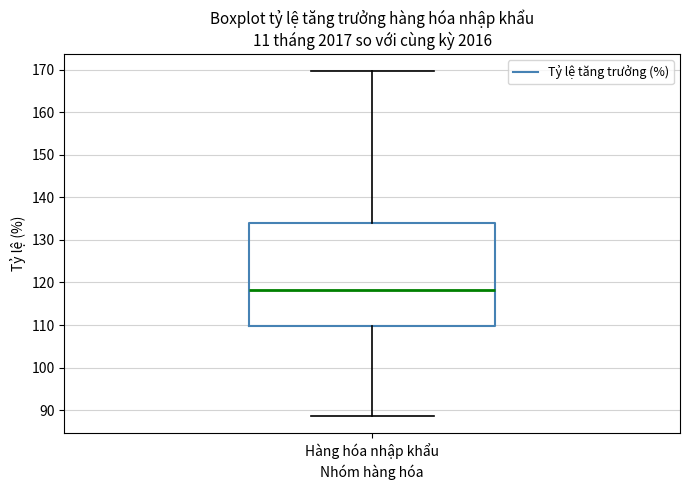

Where is the lower edge of the box for Hàng hóa nhập khẩu on the y-axis? The values are not printed on the chart, so give them approximately, as read against the axis.

110